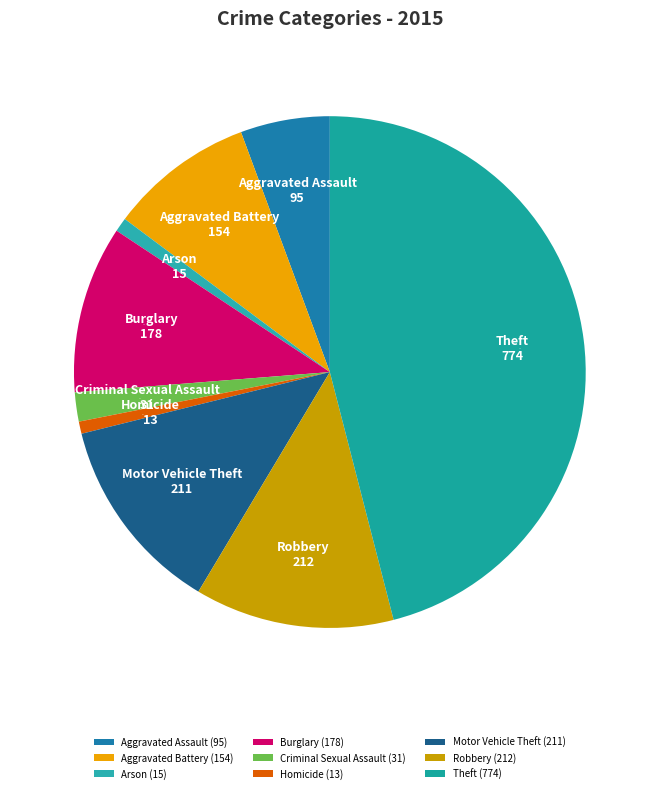

Rank the categories by value from lowest to highest.

Homicide, Arson, Criminal Sexual Assault, Aggravated Assault, Aggravated Battery, Burglary, Motor Vehicle Theft, Robbery, Theft